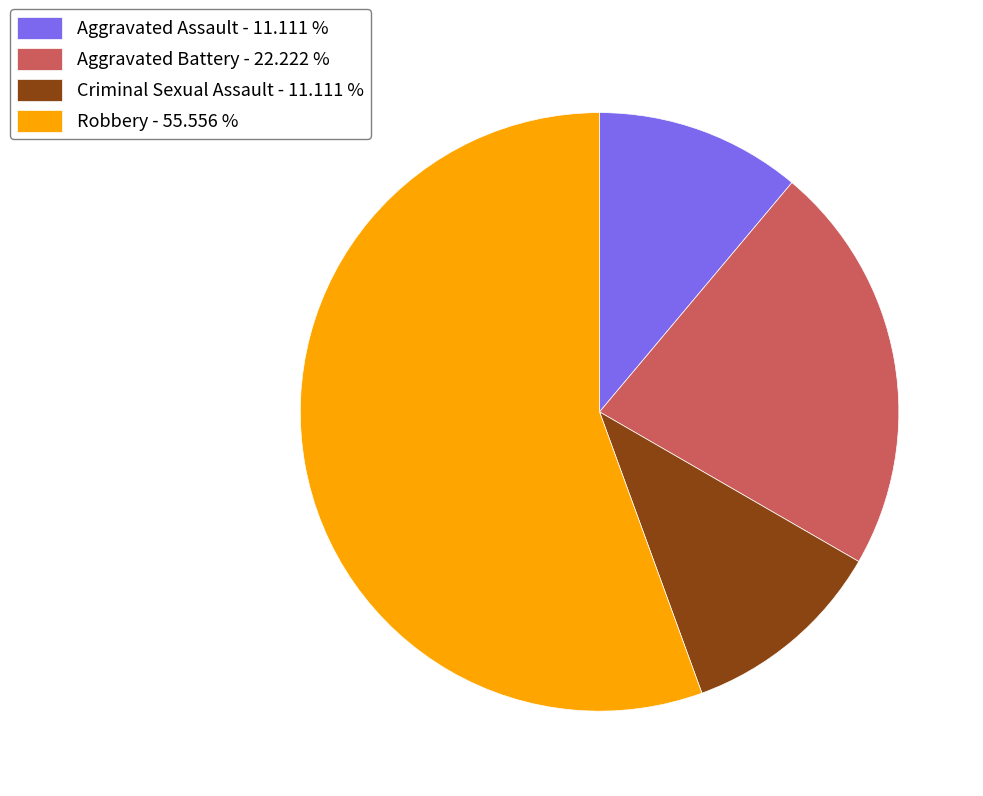

Is it true that Aggravated Battery is 32% of the pie?

False